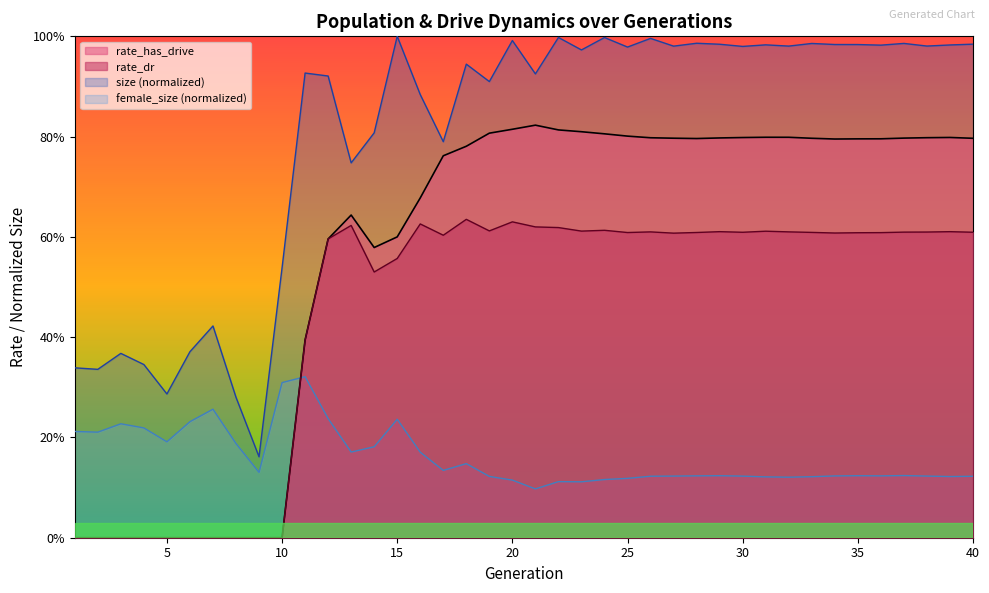

The rate_dr series shows 0.6 at 30. True or false?

True